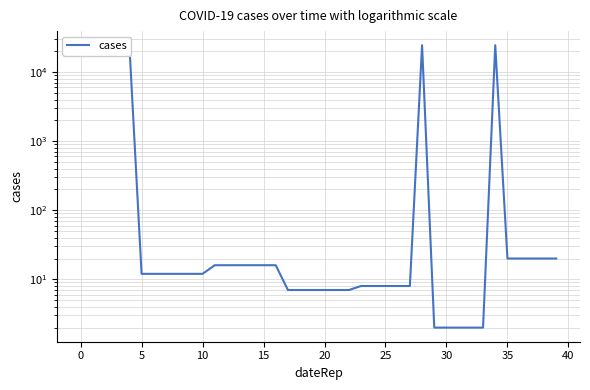

Does the chart have visible grid lines?

Yes